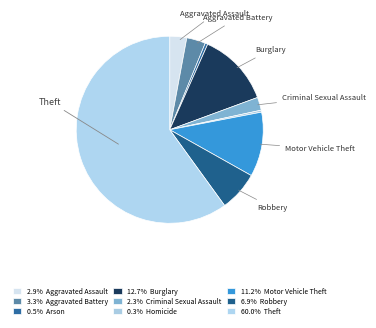

To the nearest percent, what is the average slice percentage?

11%